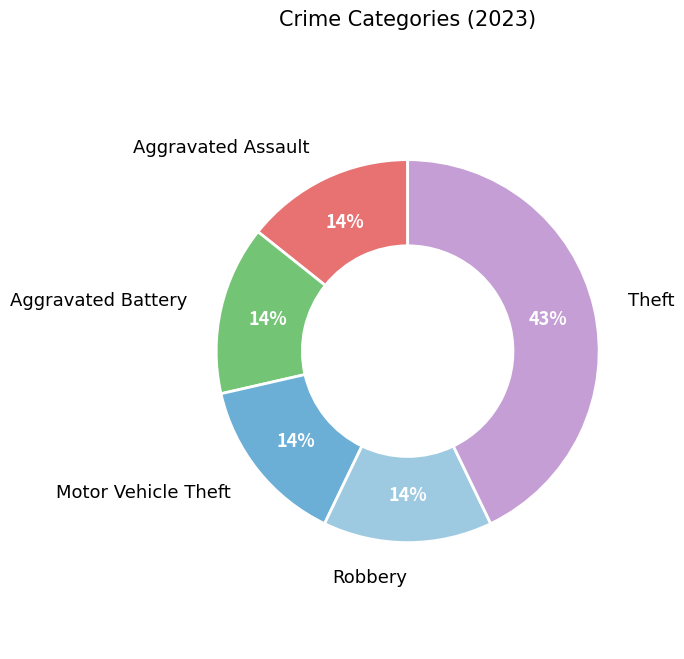

Which slice is the largest?

Theft